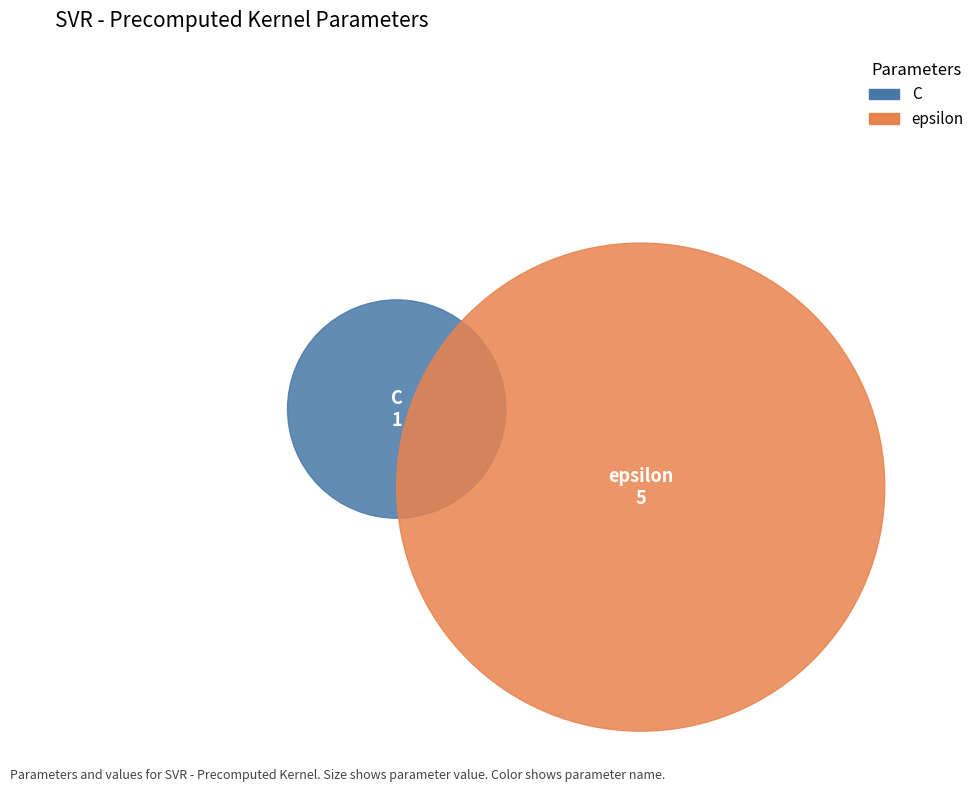

To the nearest percent, what percentage of the pie is epsilon?

83%